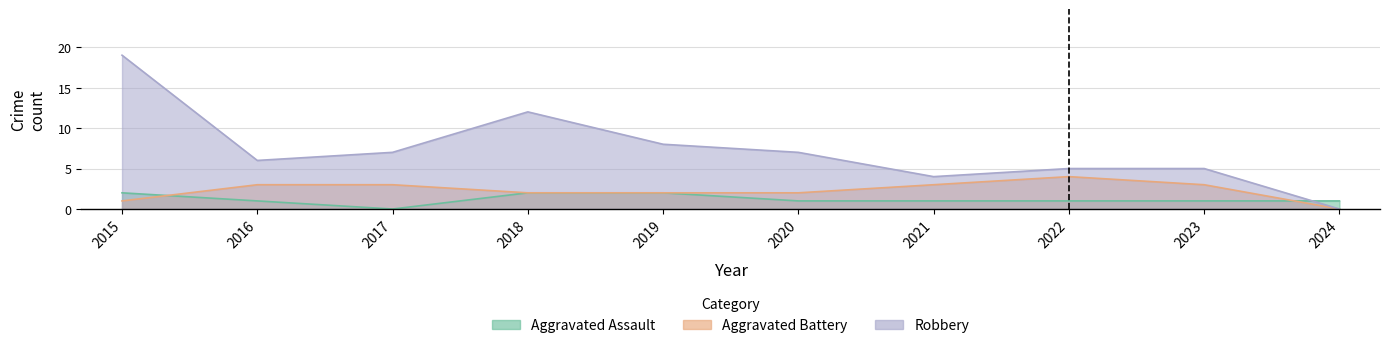

Where is the first local minimum for Robbery?

2016